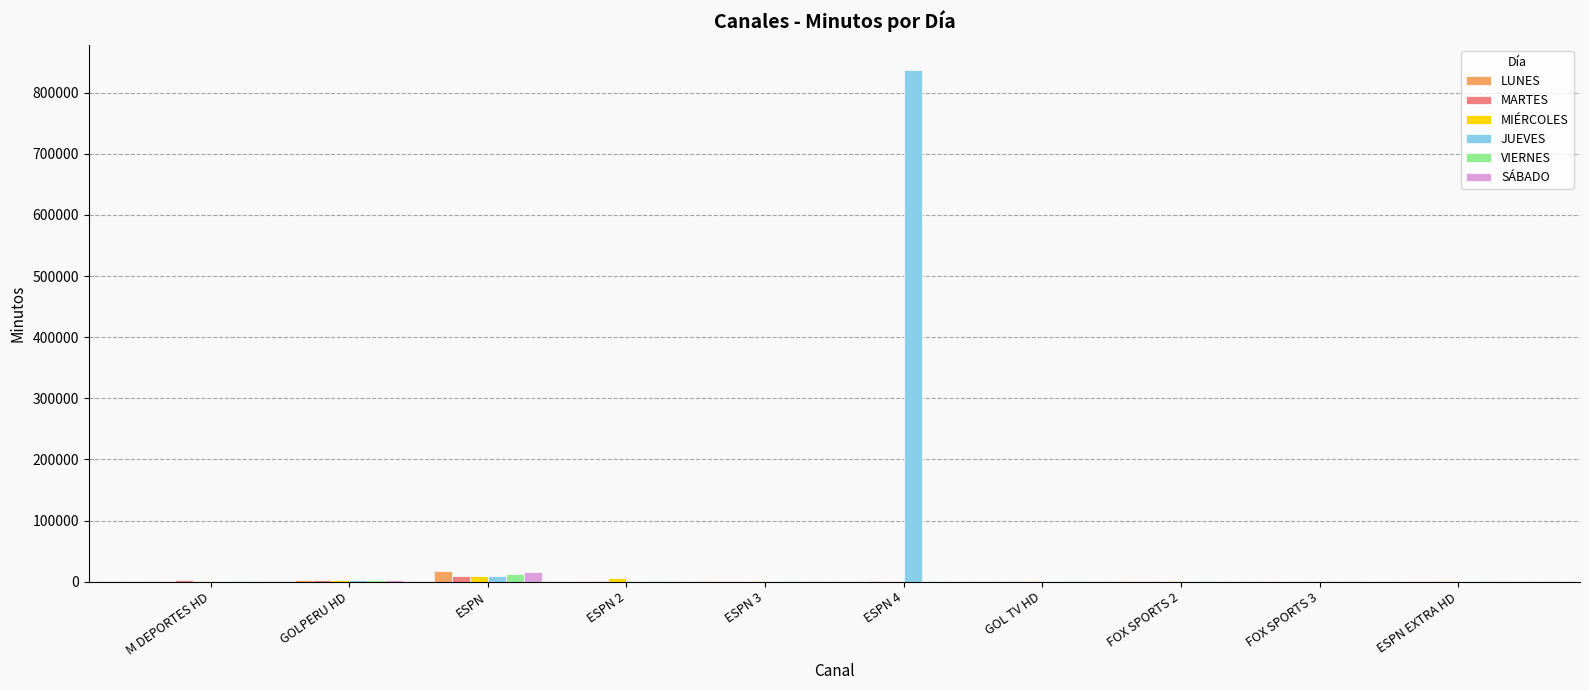

Which category has the highest value across all series?

ESPN 4